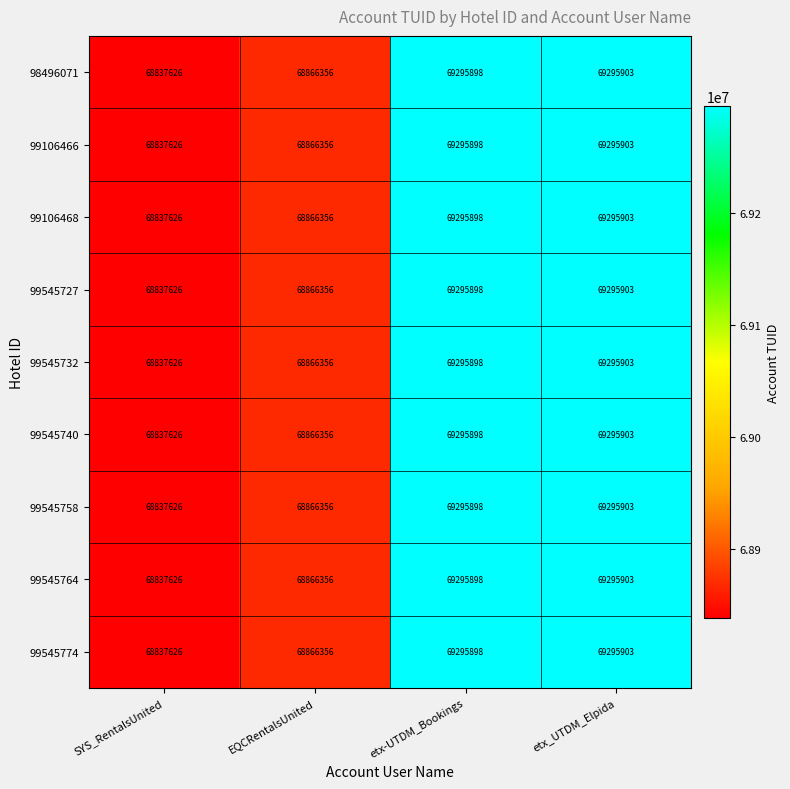

Count the number of data series in this chart.

9